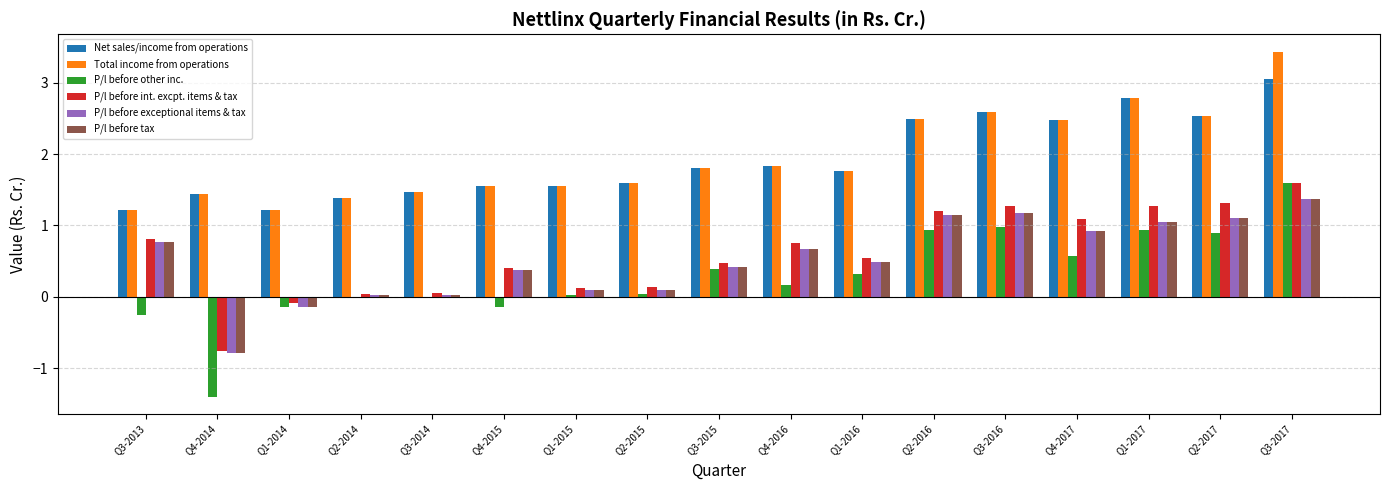

The value of P/l before tax at Q2-2017 is 1.1. True or false?

True